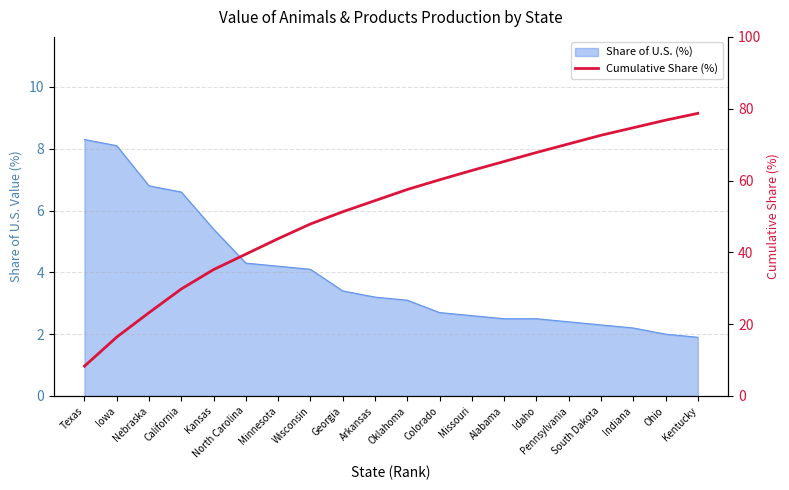

The value at Nebraska is 14.1. True or false?

False